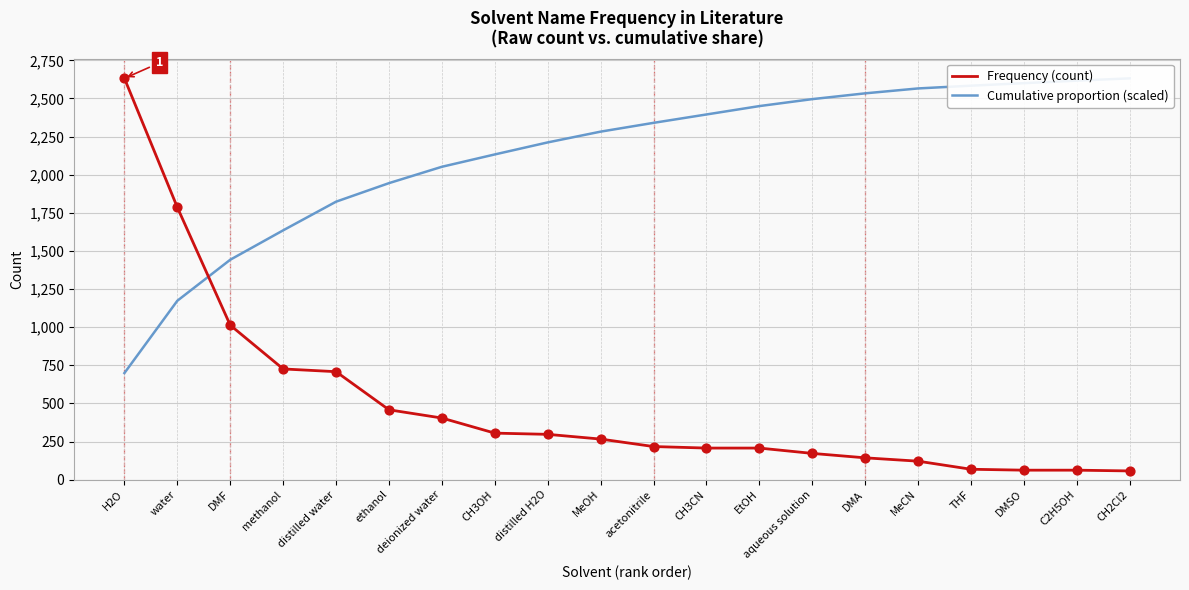

At how many categories does at least one series exceed 317?

20